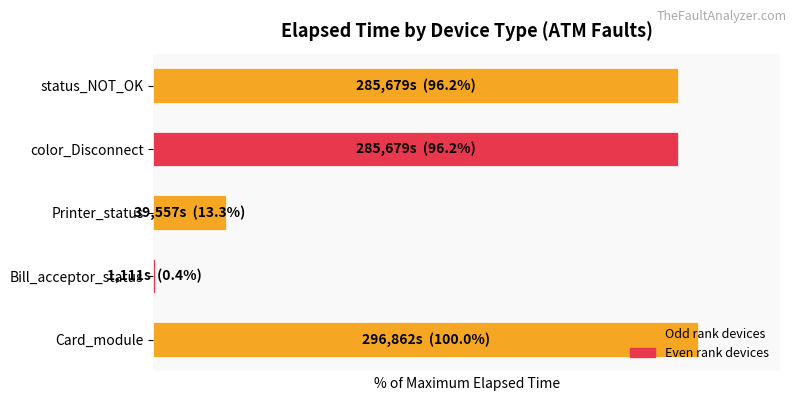

Rank the categories by value from lowest to highest.

Bill_acceptor_status, Printer_status, color_Disconnect, status_NOT_OK, Card_module